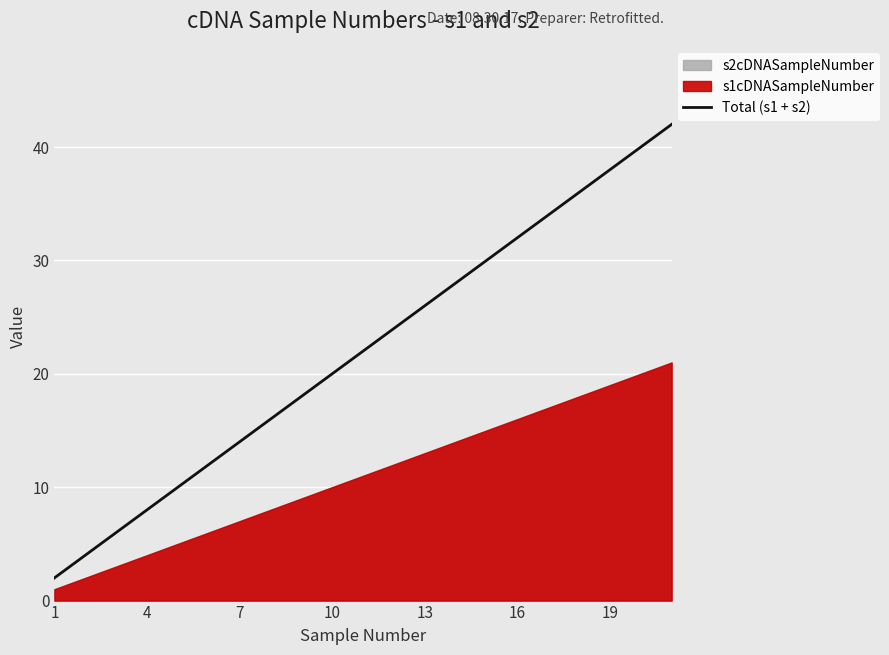

The value of Total (s1 + s2) at 16 is 53. True or false?

False